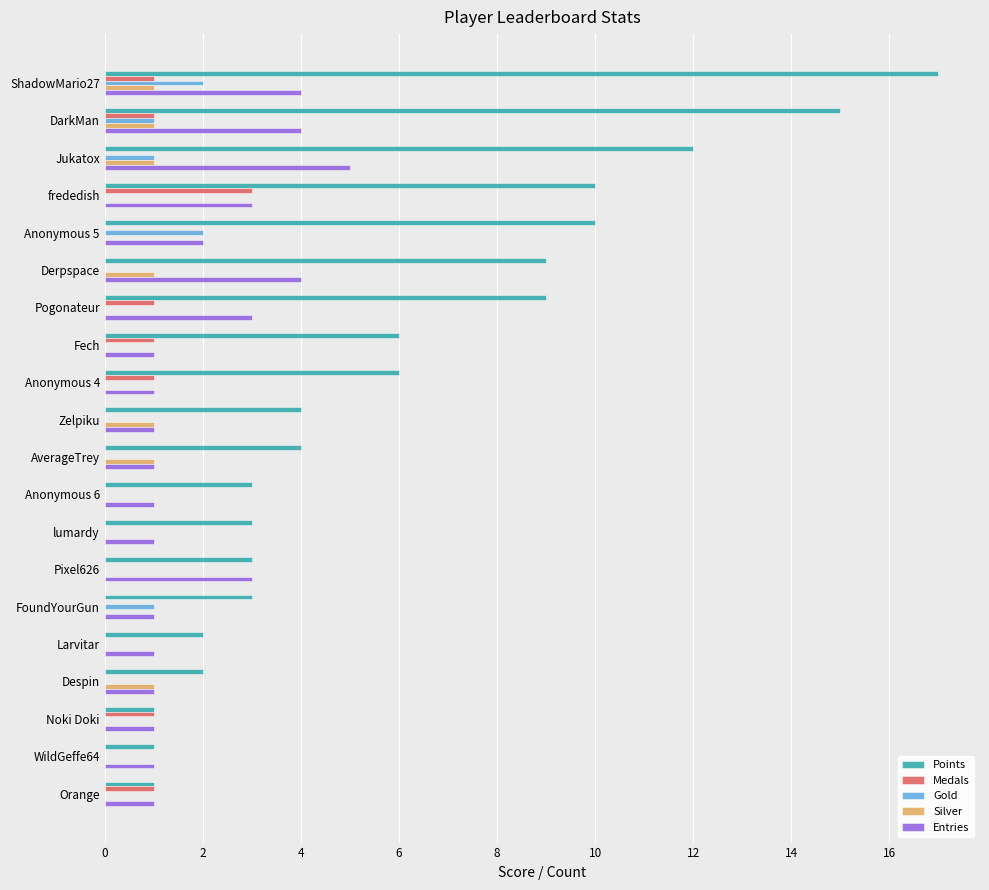

Is the value of Silver at ShadowMario27 greater than the value of Points at Pixel626?

No